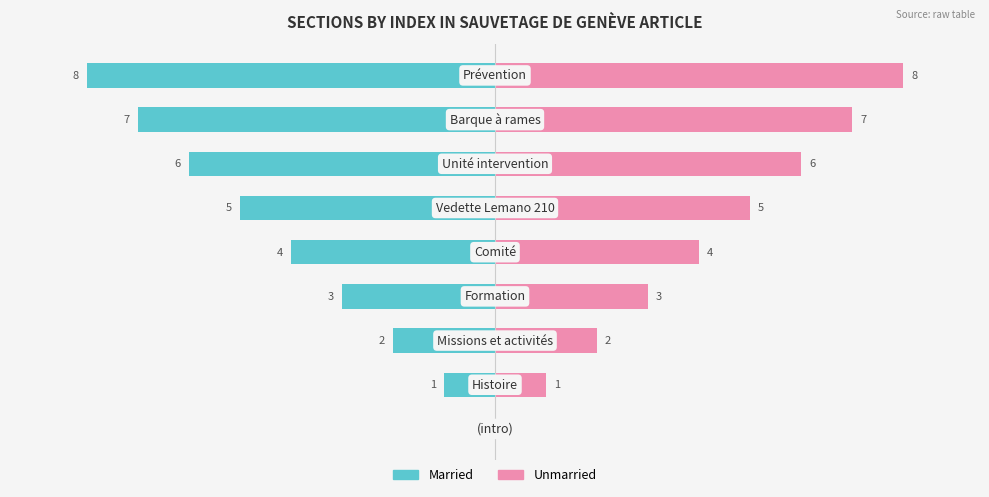

What is the difference between the maximum and minimum values in the Married series?

8